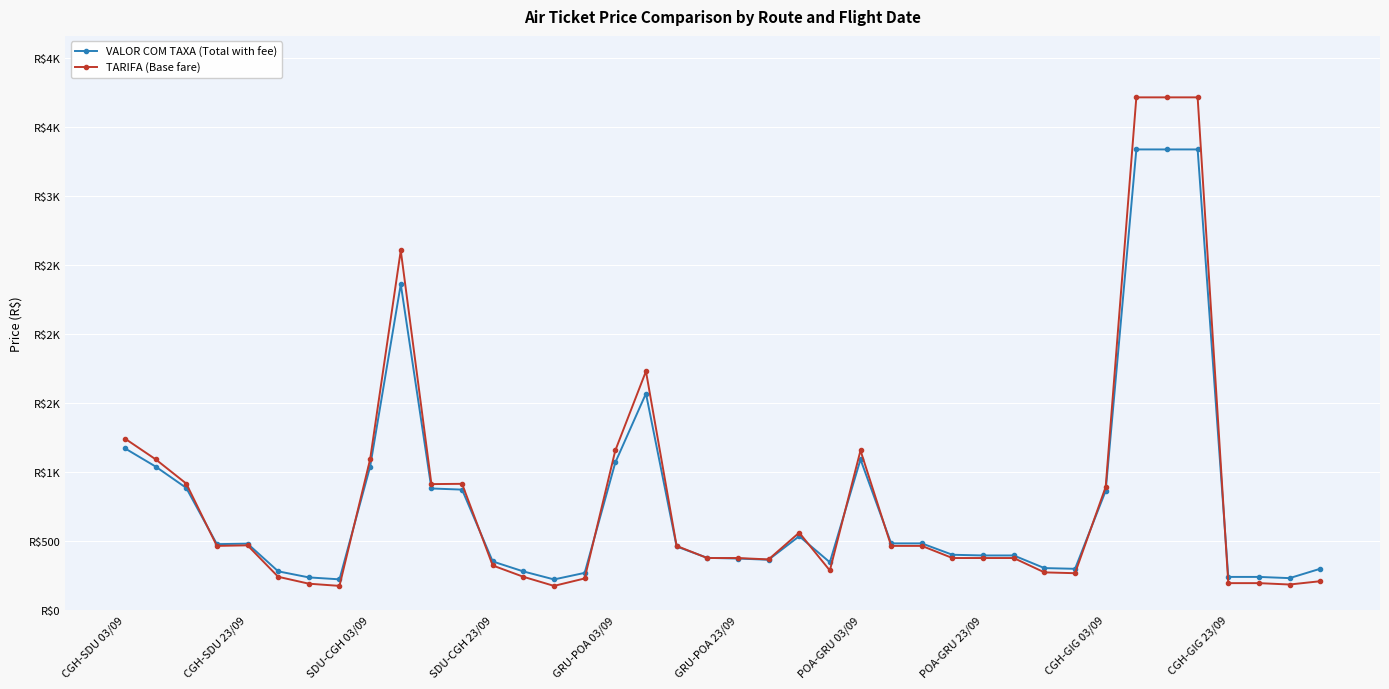

Does the chart have visible grid lines?

Yes